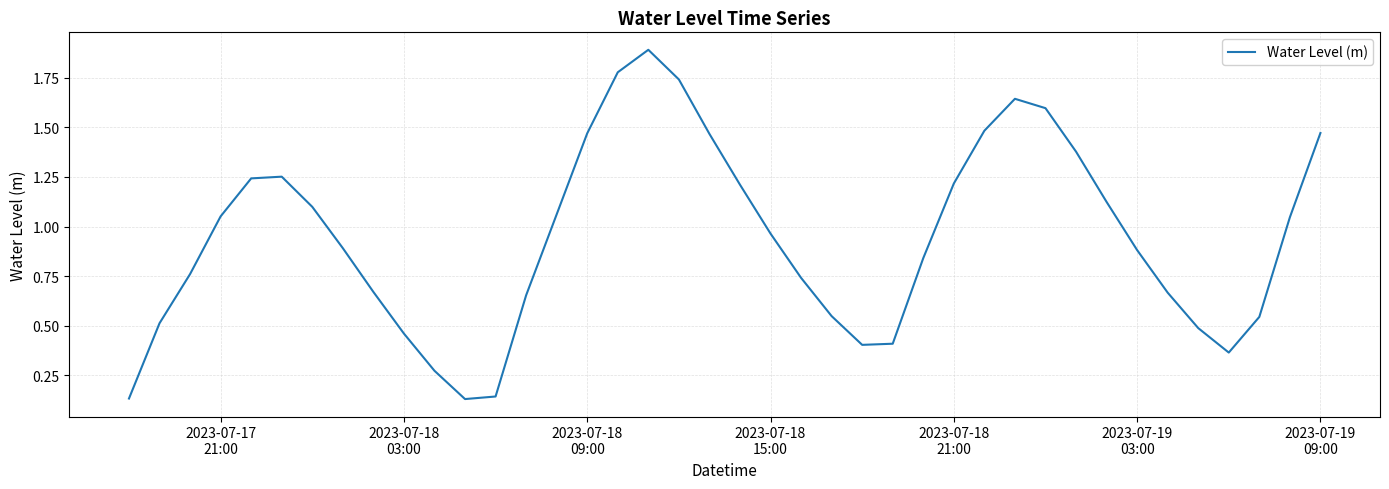

What is the greatest value displayed?

1.9